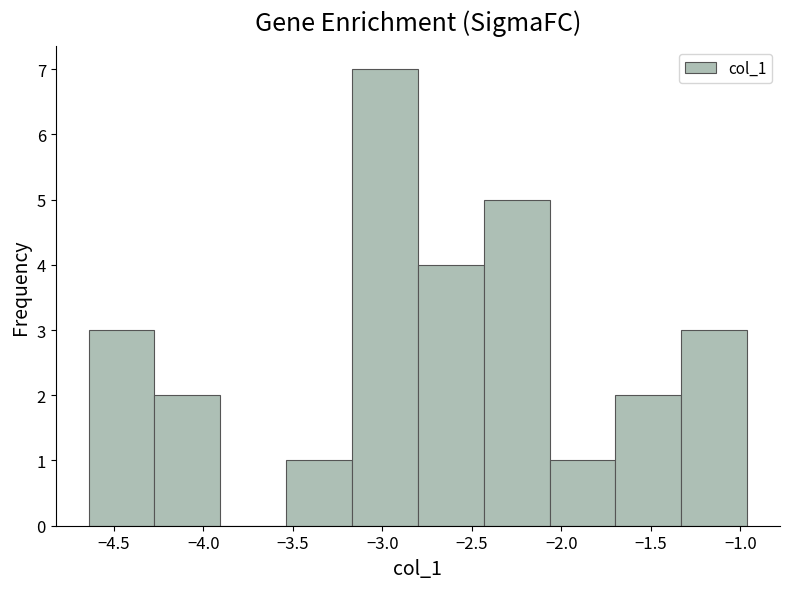

Reading left to right, transcribe this chart: for each bar, give the range it covers on the x-axis and its height. Neither the bar edges nor the heights are printed on the chart, so give them approximately, as read against the axes.

-4.65 to -4.25: 3
-4.25 to -3.90: 2
-3.90 to -3.55: 0
-3.55 to -3.15: 1
-3.15 to -2.80: 7
-2.80 to -2.45: 4
-2.45 to -2.05: 5
-2.05 to -1.70: 1
-1.70 to -1.35: 2
-1.35 to -0.95: 3